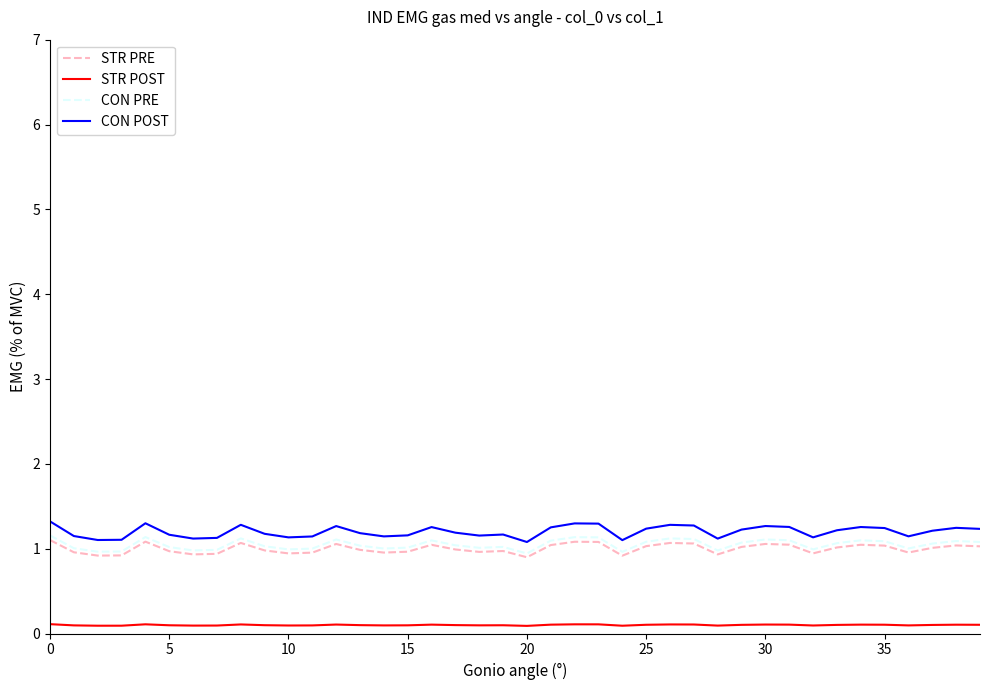

True or false: STR POST and CON POST intersect in this chart.

False